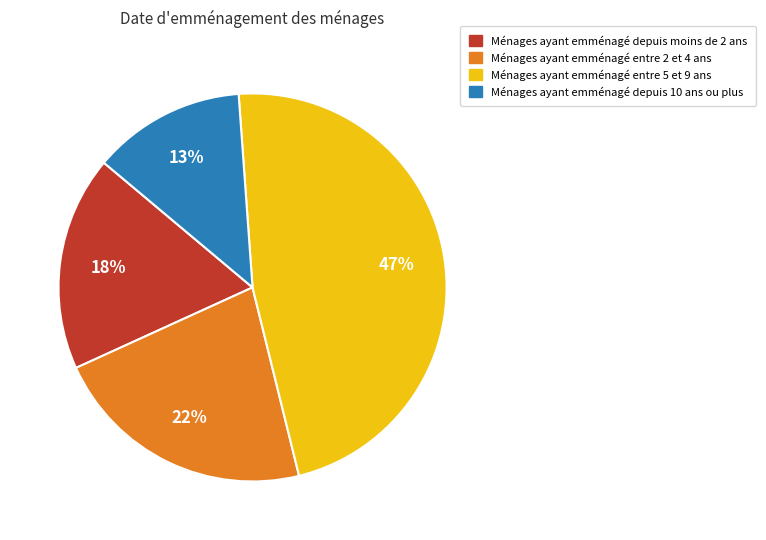

To the nearest percent, what is the average slice percentage?

25%